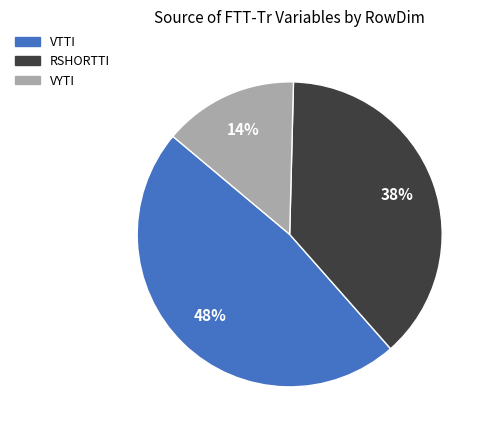

Is there a majority slice in this chart?

No